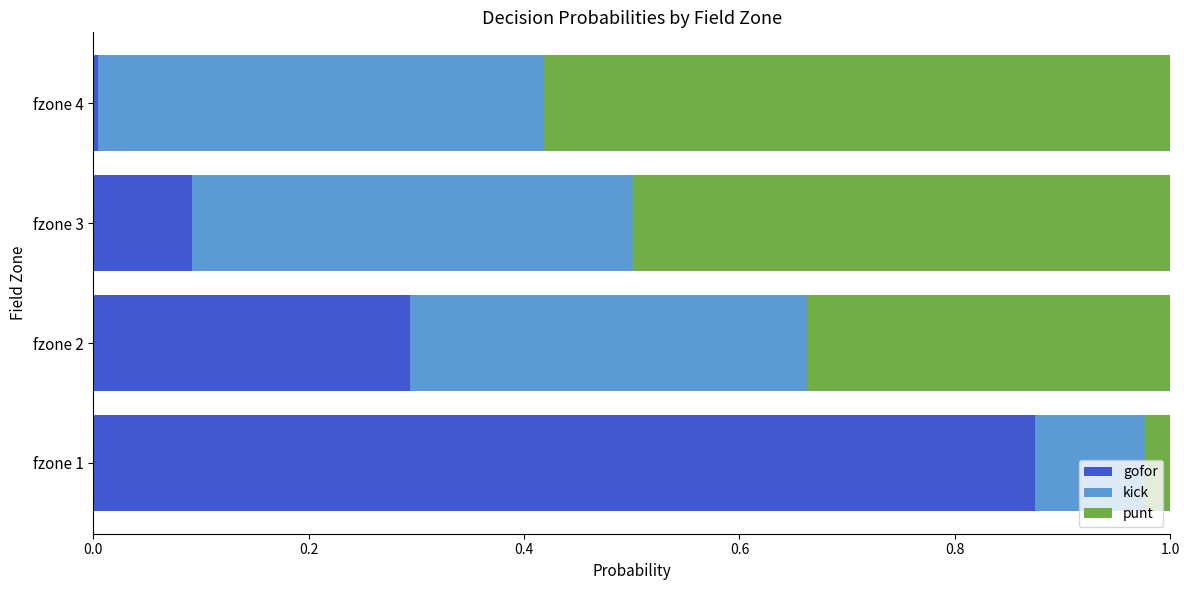

At which label does gofor reach its minimum?

fzone 4